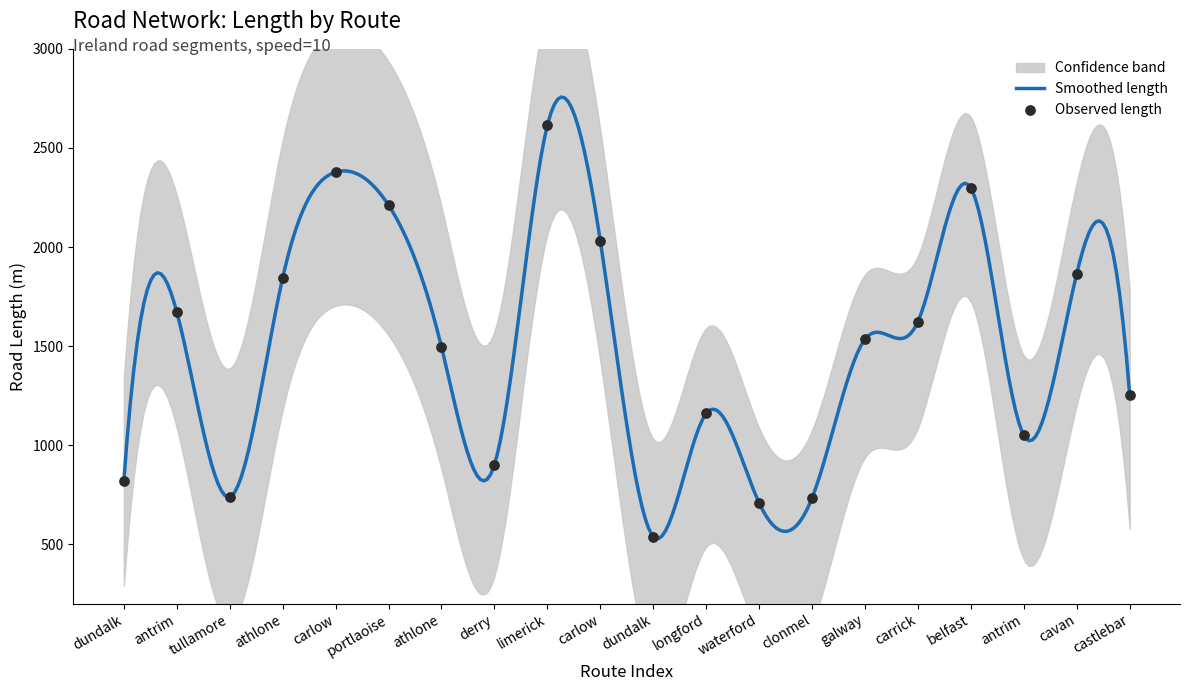

Approximately how many times larger is the value at derry compared to athlone?

0.6